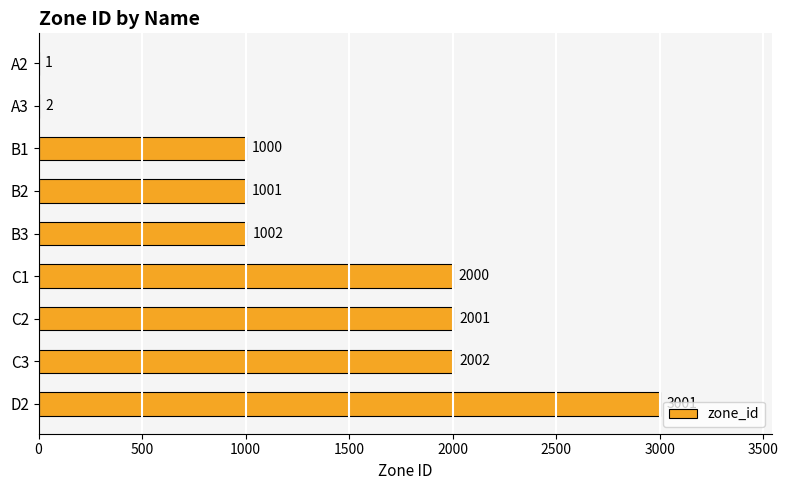

Approximately how many times larger is the value at C3 compared to C2?

1.0